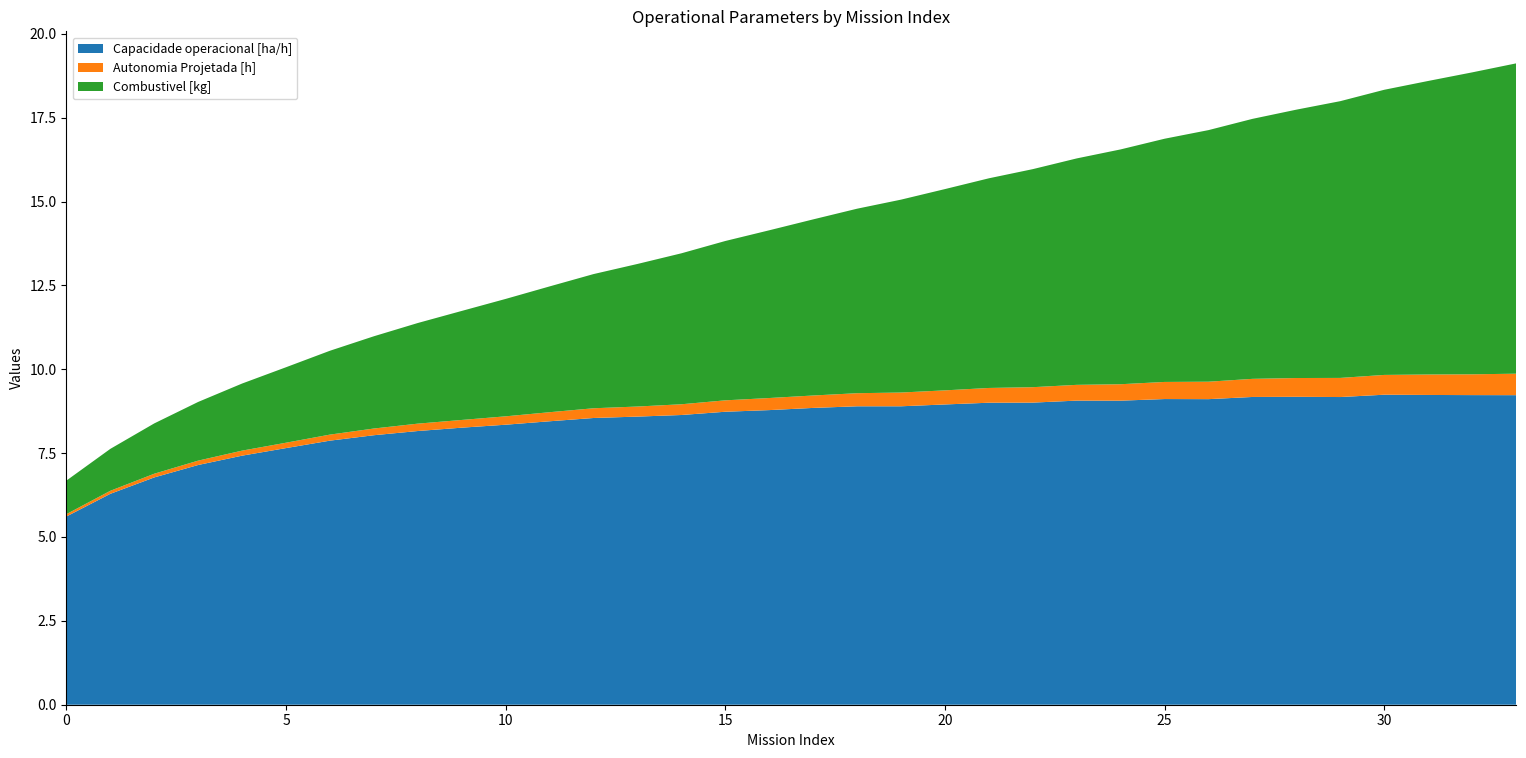

Reading right to left, what are all the values shown in this chart?

Capacidade operacional [ha/h]: 9.2	9.2	9.2	9.2	9.2	9.2	9.2	9.1	9.1	9.1	9.1	9.0	9.0	9.0	8.9	8.9	8.8	8.8	8.7	8.6	8.6	8.5	8.4	8.3	8.3	8.2	8.0	7.9	7.7	7.4	7.1	6.8	6.3	5.6
Autonomia Projetada [h]: 0.6	0.6	0.6	0.6	0.6	0.6	0.5	0.5	0.5	0.5	0.5	0.5	0.4	0.4	0.4	0.4	0.4	0.4	0.3	0.3	0.3	0.3	0.3	0.2	0.2	0.2	0.2	0.2	0.2	0.1	0.1	0.1	0.1	0.1
Combustivel [kg]: 9.2	9.0	8.8	8.5	8.2	8.0	7.8	7.5	7.2	7.0	6.8	6.5	6.2	6.0	5.8	5.5	5.2	5.0	4.8	4.5	4.2	4.0	3.8	3.5	3.2	3.0	2.8	2.5	2.2	2.0	1.8	1.5	1.2	1.0